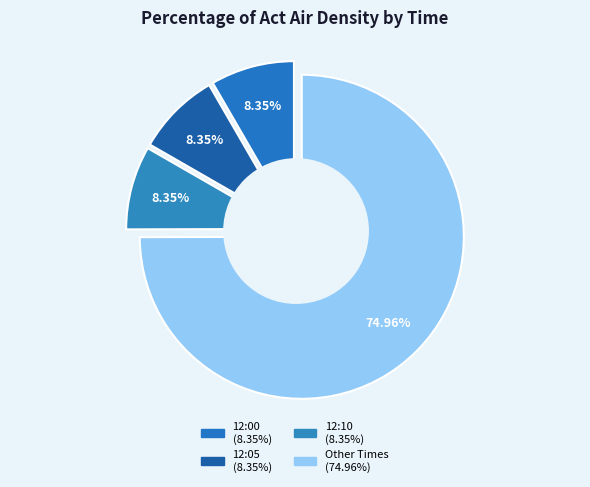

Is 12:55 the majority of the pie?

No